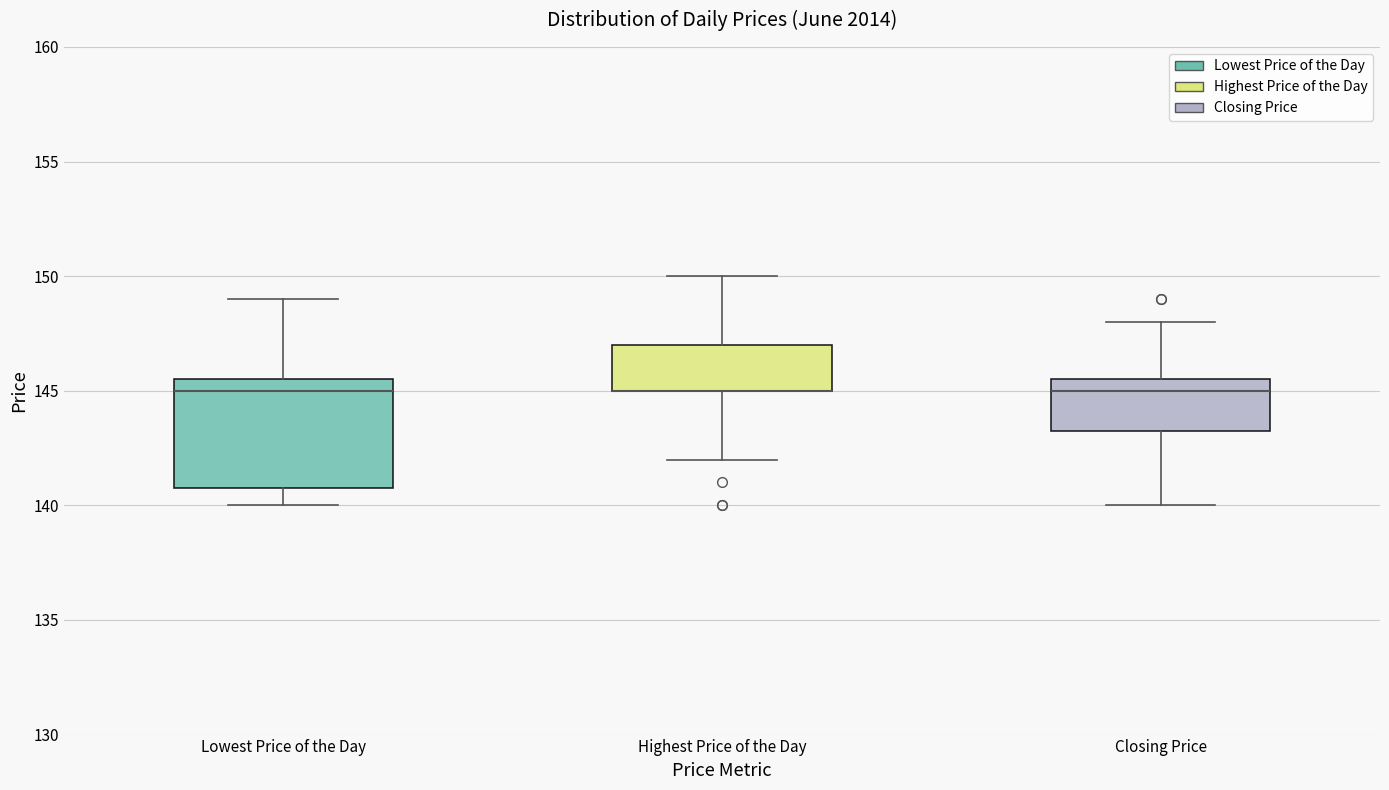

Reading left to right, read every box against the y-axis: the position of its median line, the range the box covers, and the ends of its whiskers. The values are not printed on the chart, so give them approximately, as read against the axis.

Lowest Price of the Day: median 145.0, box 141.0 to 145.5, whiskers 140.0 to 149.0
Highest Price of the Day: median 145.0 (drawn on the box's lower edge), box 145.0 to 147.0, whiskers 142.0 to 150.0
Closing Price: median 145.0, box 143.5 to 145.5, whiskers 140.0 to 148.0